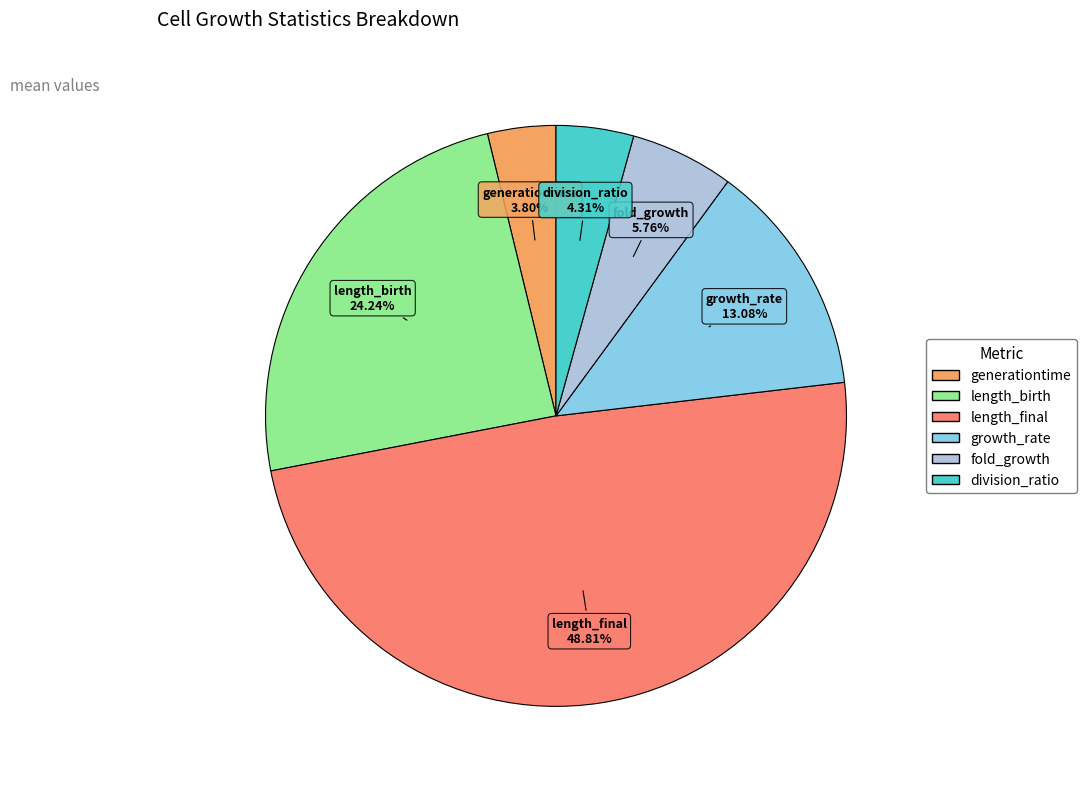

Does length_birth represent more than half of the total?

No